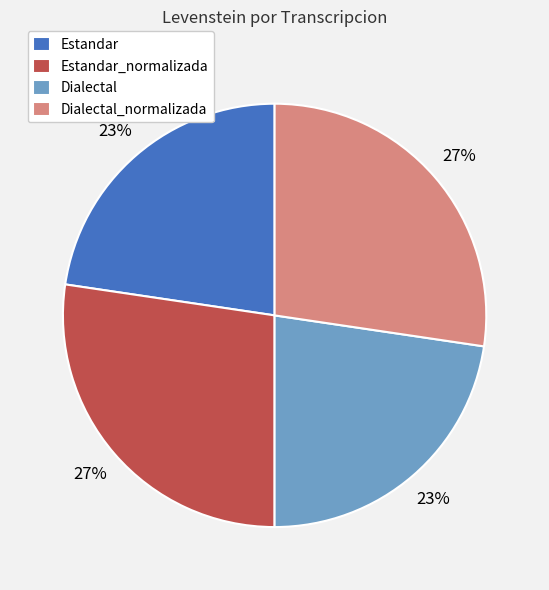

Approximately how many times larger is the value at Estandar_normalizada compared to Dialectal?

1.2